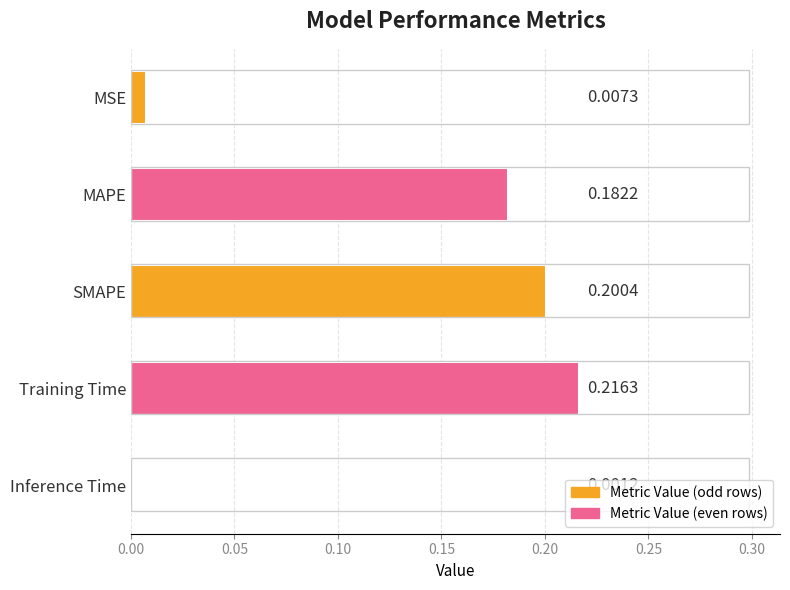

At which label is the value closest to 0?

Inference Time